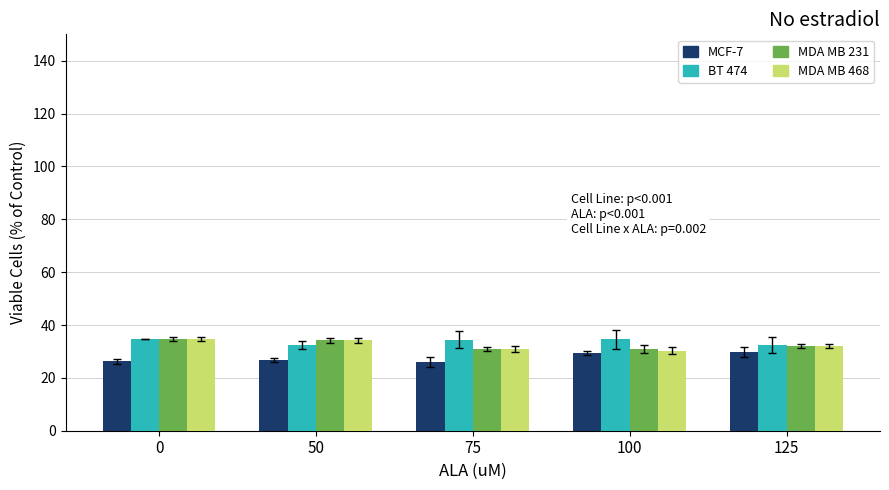

What is the total value across all series at 50?

127.8